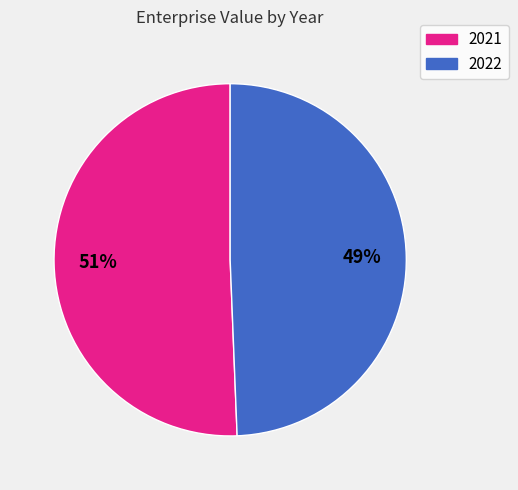

Approximately how many times larger is the value at 2022 compared to 2021?

1.0